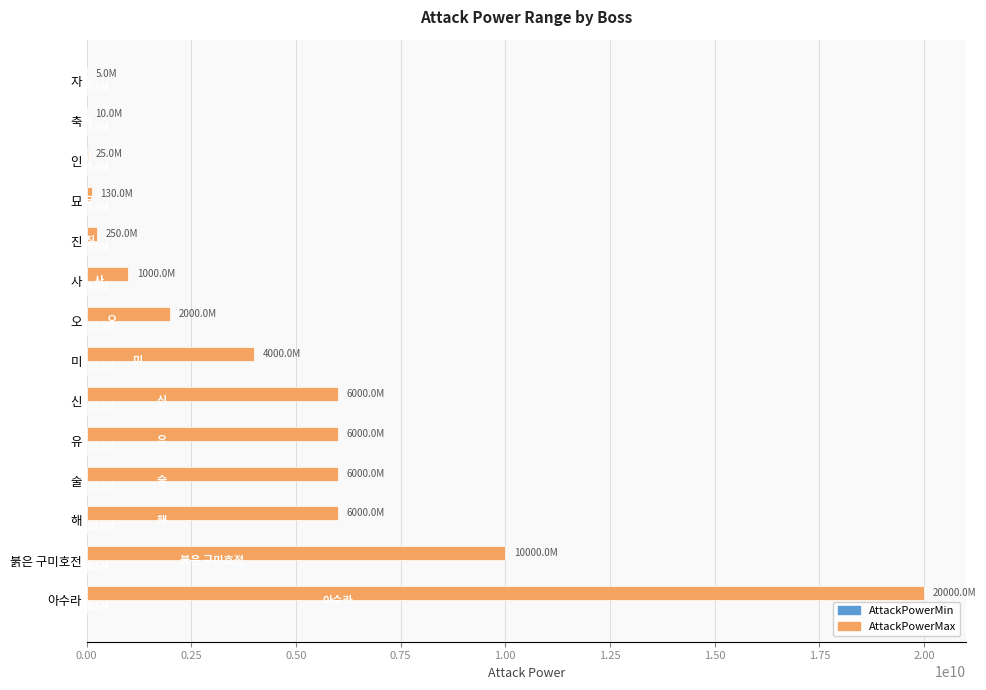

Which label corresponds to the largest value in the chart?

아수라